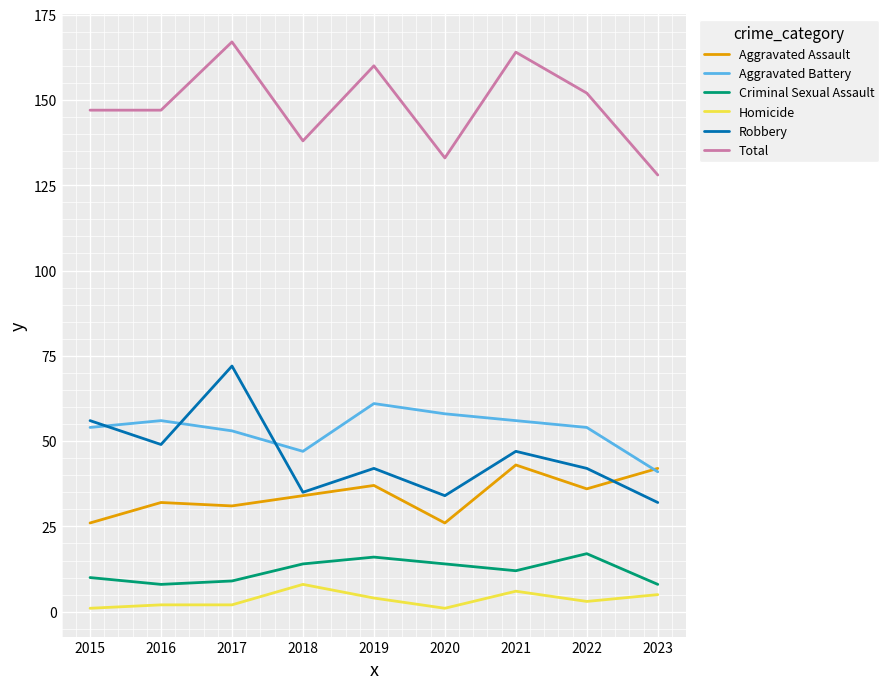

Rank the series at 2021 from lowest to highest value.

Homicide, Criminal Sexual Assault, Aggravated Assault, Robbery, Aggravated Battery, Total